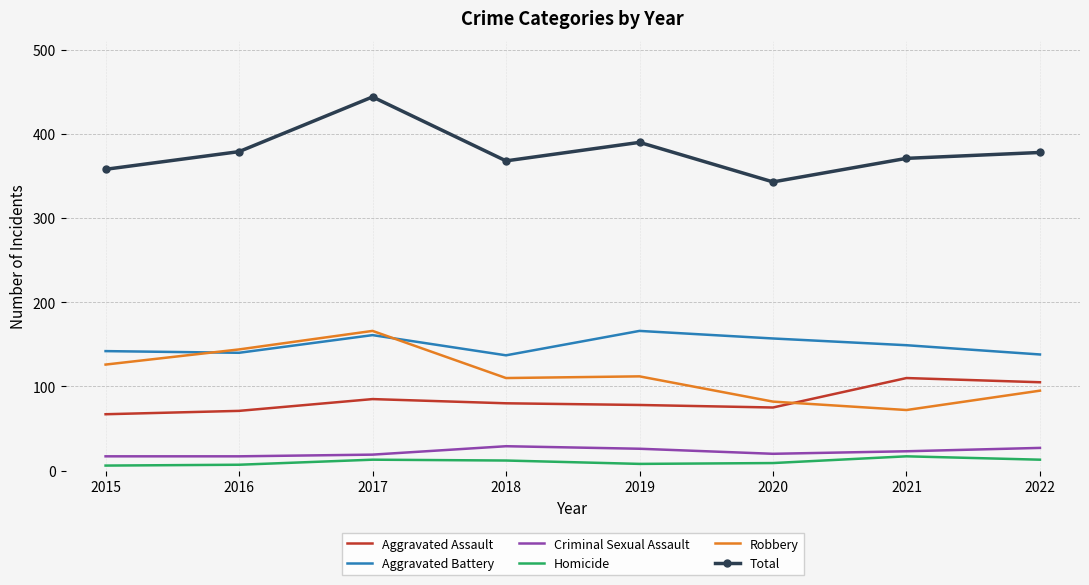

True or false: Aggravated Battery has a value of 80 at 2022.

False